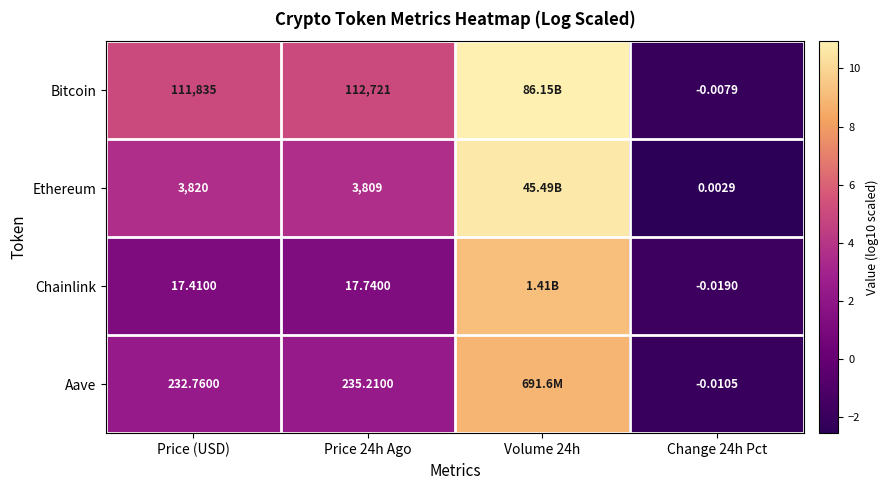

Is the value of Aave at Price (USD) greater than the value of Bitcoin at Price 24h Ago?

No